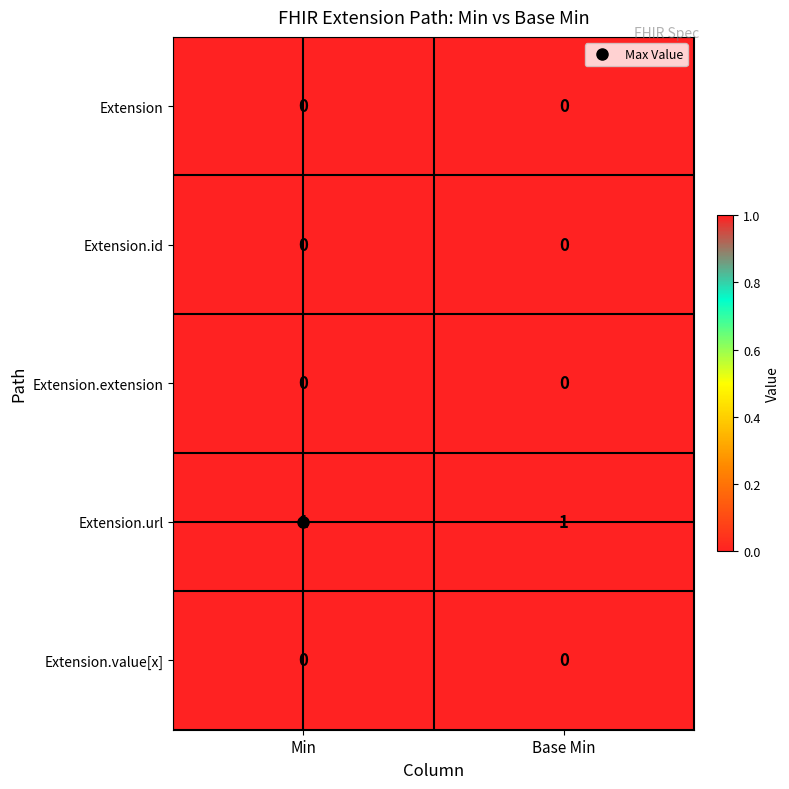

True or false: Extension.value[x] has a value of 0 at Base Min.

True